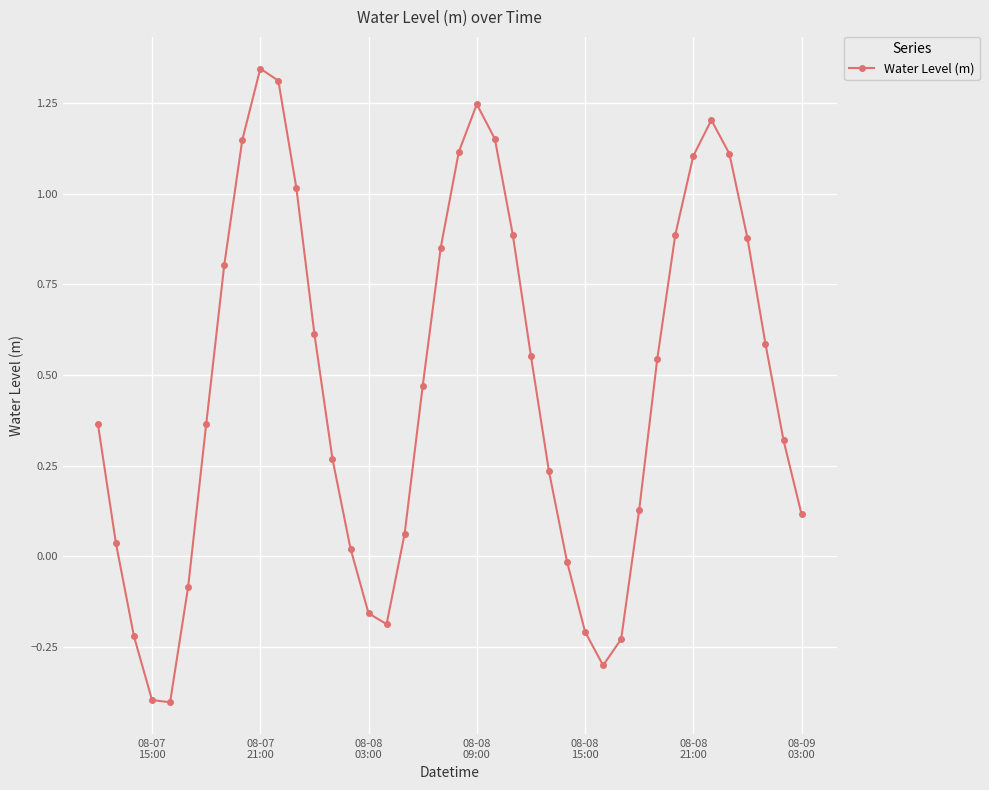

What is the difference between the maximum and minimum values?

1.7